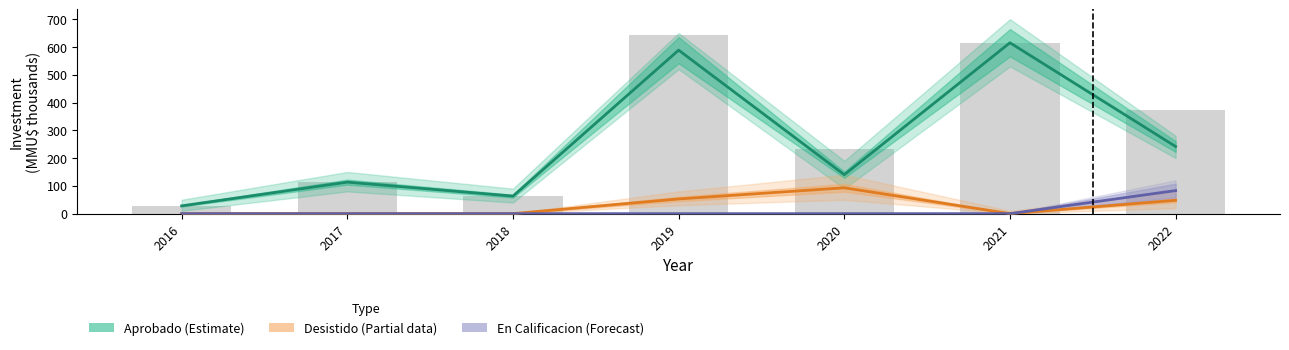

Reading left to right, transcribe all the data shown in this chart.

Aprobado (Estimate): 2016=28.0	2017=113.4	2018=63.1	2019=588.5	2020=140.1	2021=615.1	2022=241.6
Desistido (Partial): 2016=0.0	2017=0.0	2018=0.0	2019=52.9	2020=93.0	2021=0.0	2022=48.0
En Calificacion (Forecast): 2016=0.0	2017=0.0	2018=0.0	2019=0.0	2020=0.0	2021=0.0	2022=83.0